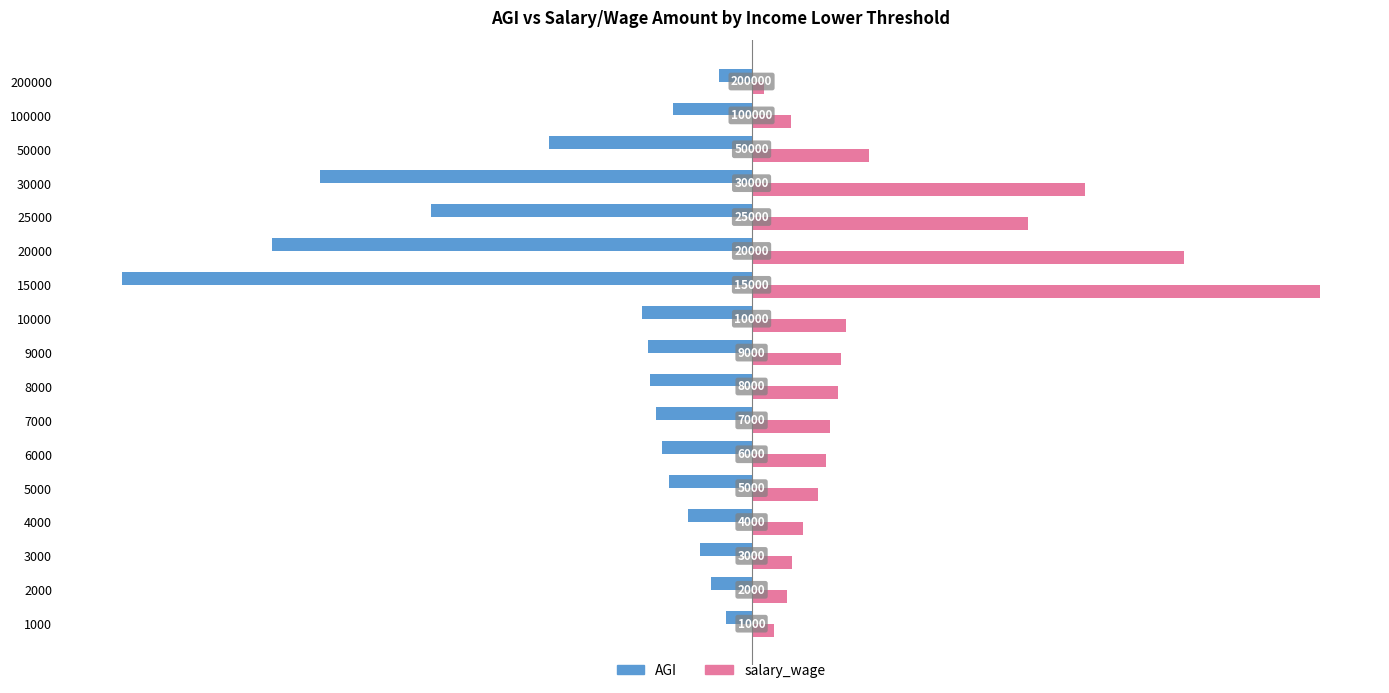

What are all the series names shown in the legend?

AGI, salary_wage